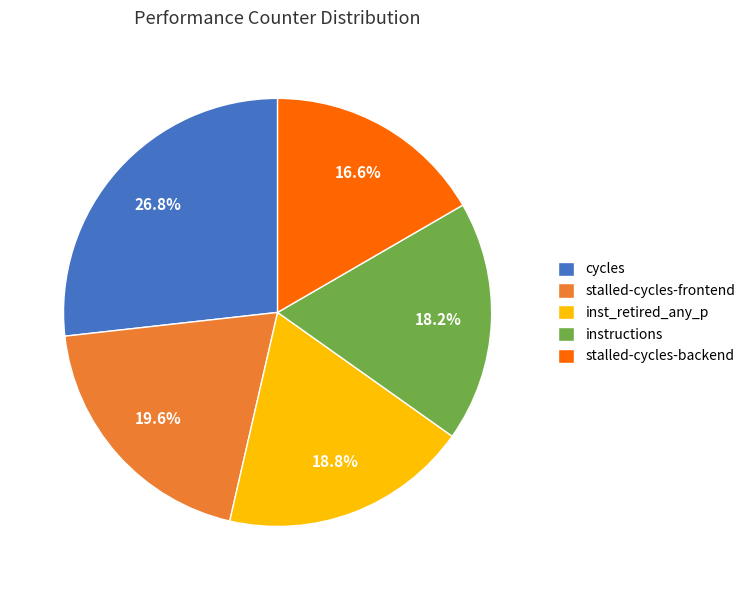

Which slice is the largest?

cycles